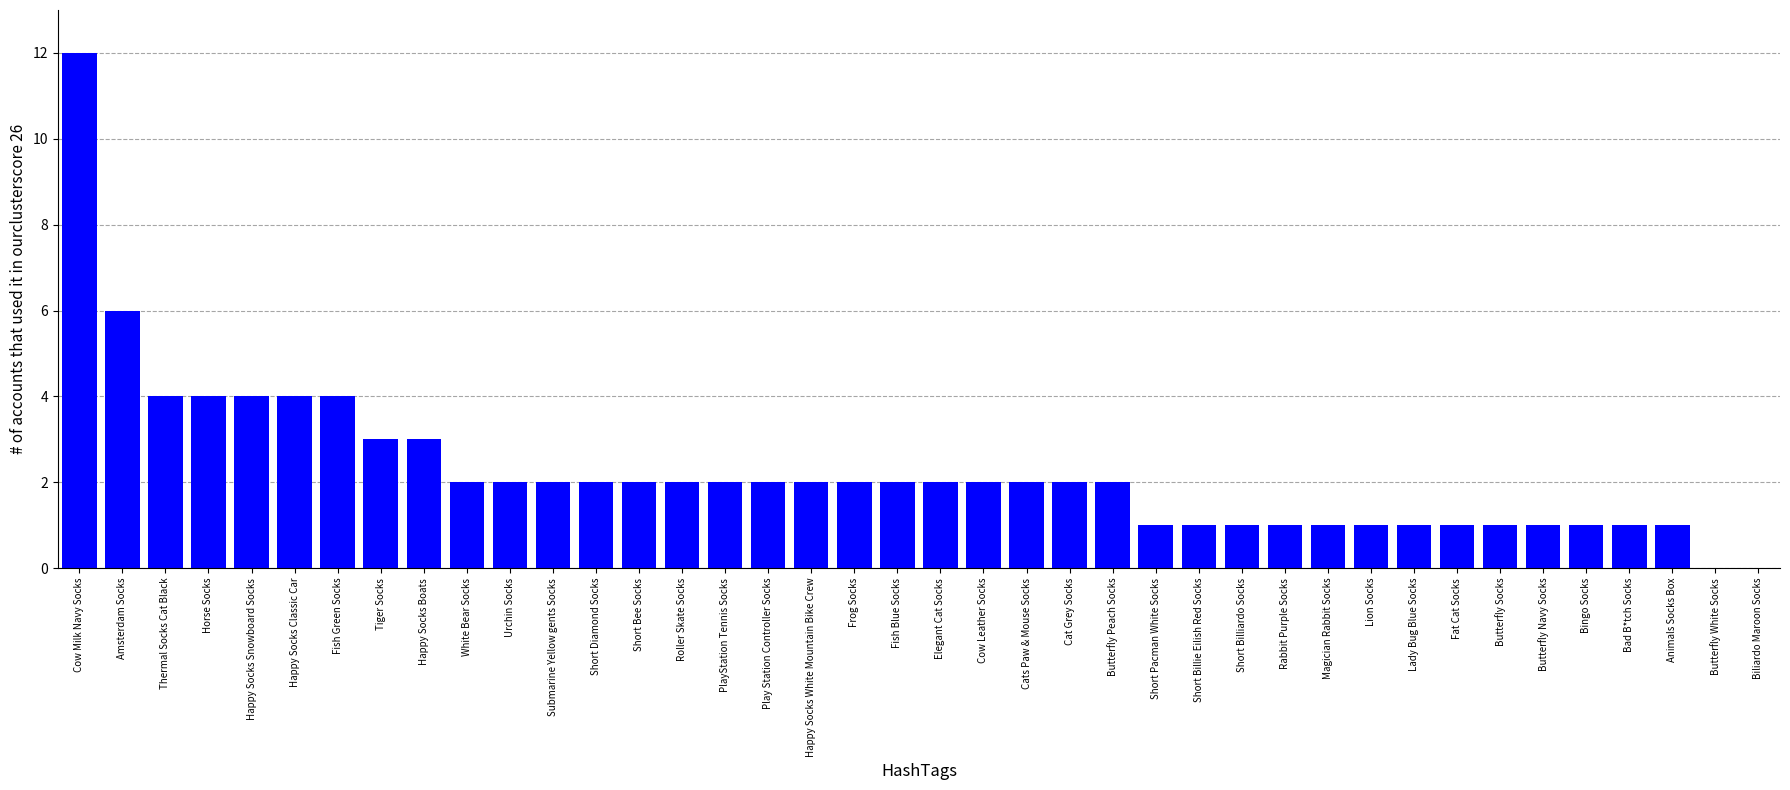

What is the difference between the values at Thermal Socks Cat Black and Short Pacman White Socks?

3